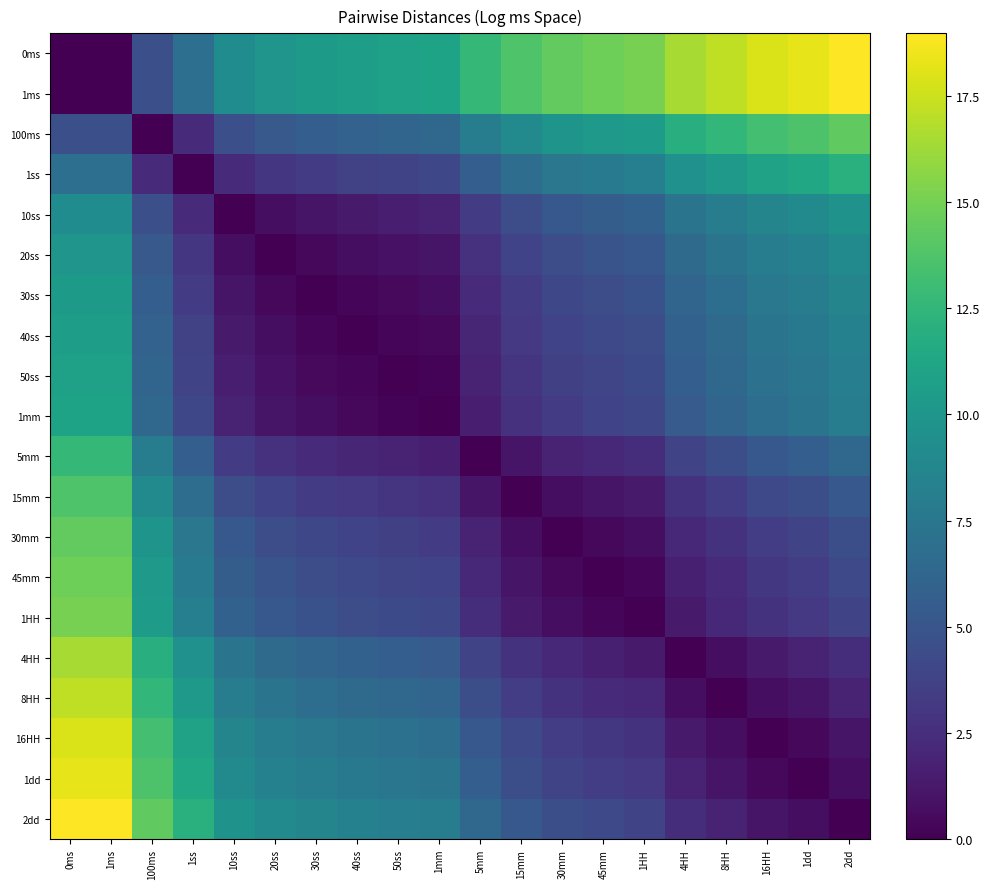

What is the spread (max minus min) of values at 1HH?

15.1